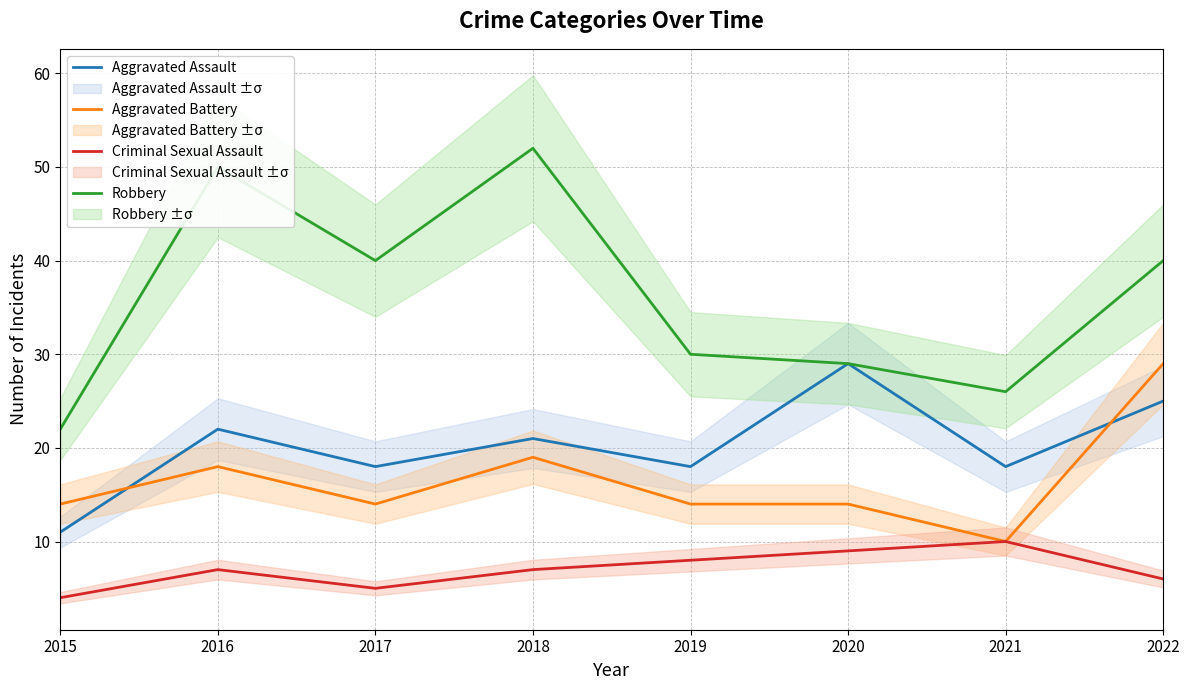

What is the lowest value of the Criminal Sexual Assault series?

4